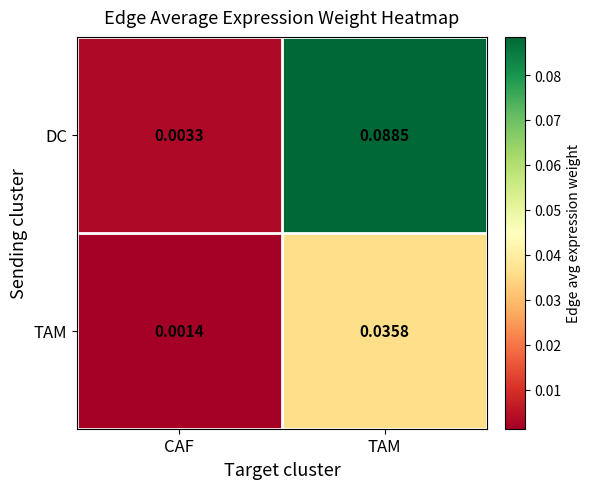

At which label is TAM closest to 0?

CAF